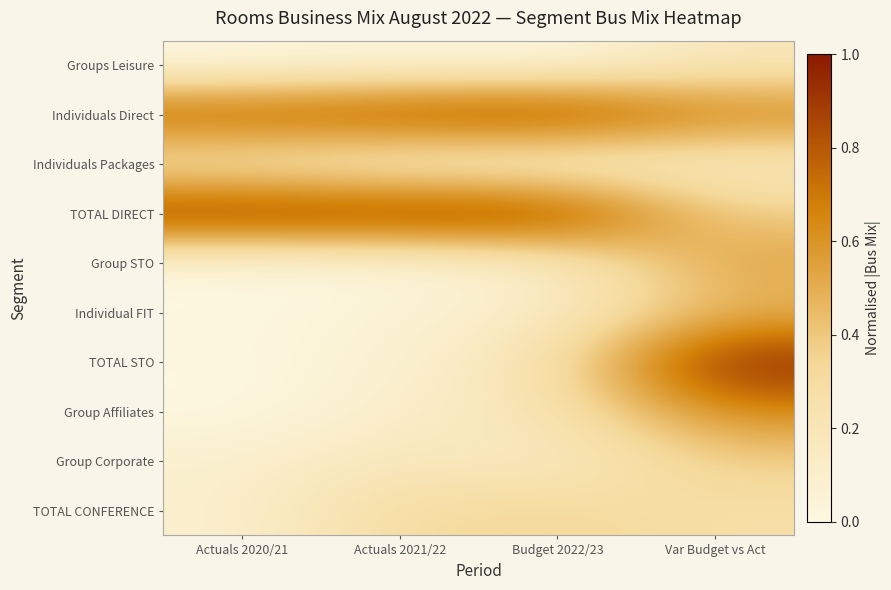

List the series in order of their peak value, highest first.

TOTAL DIRECT, TOTAL STO, Individuals Direct, Group Affiliates, Group STO, Individual FIT, Group Corporate, TOTAL CONFERENCE, Groups Leisure, Individuals Packages